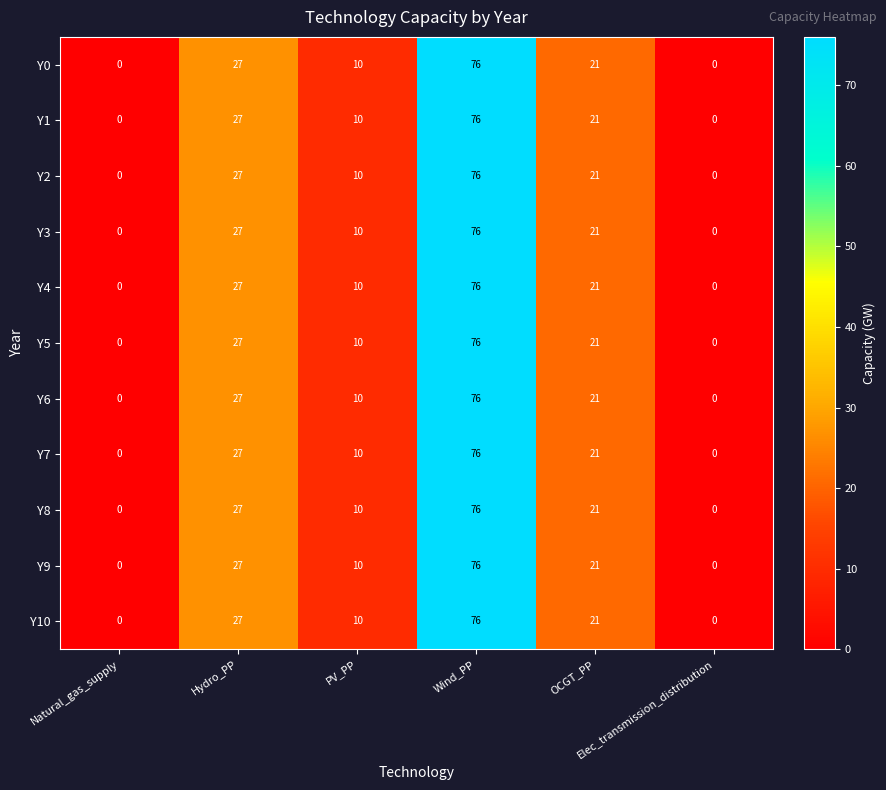

At how many categories does at least one series exceed 15?

3